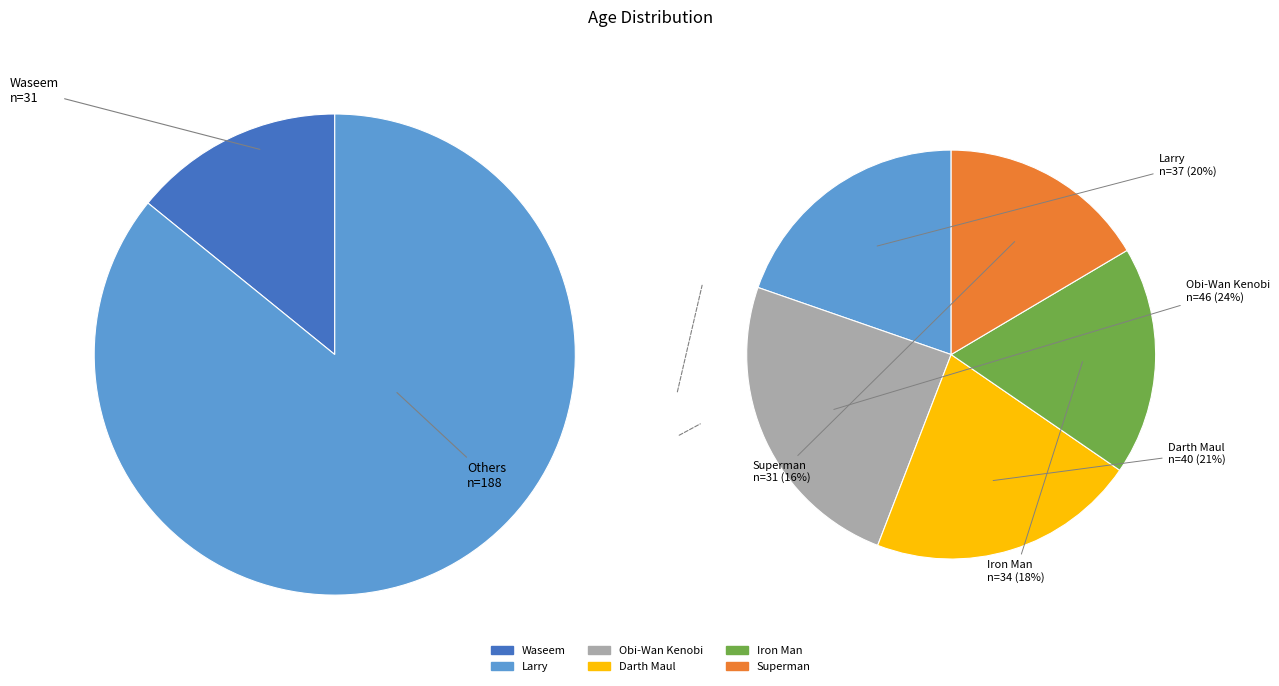

Which slice is the smallest?

Waseem